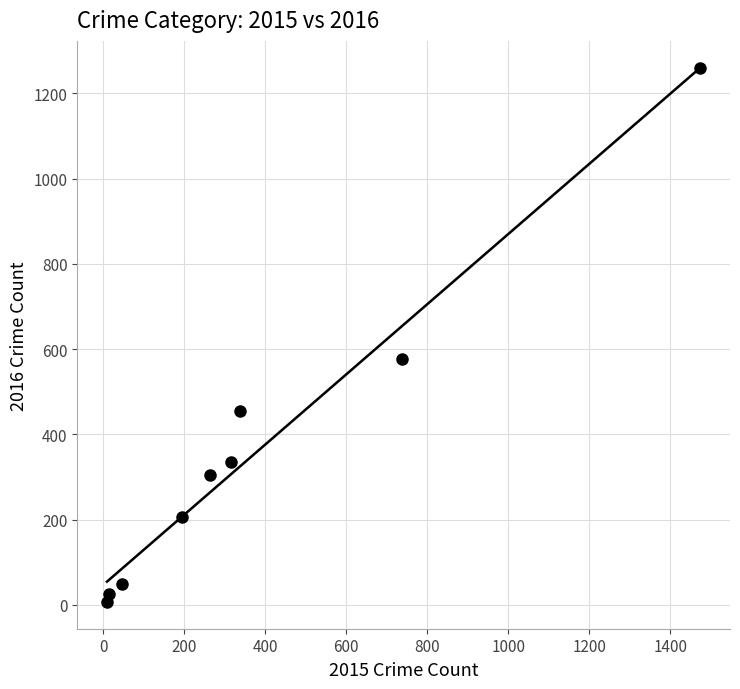

What is the range of Y values (max minus min)?

1252